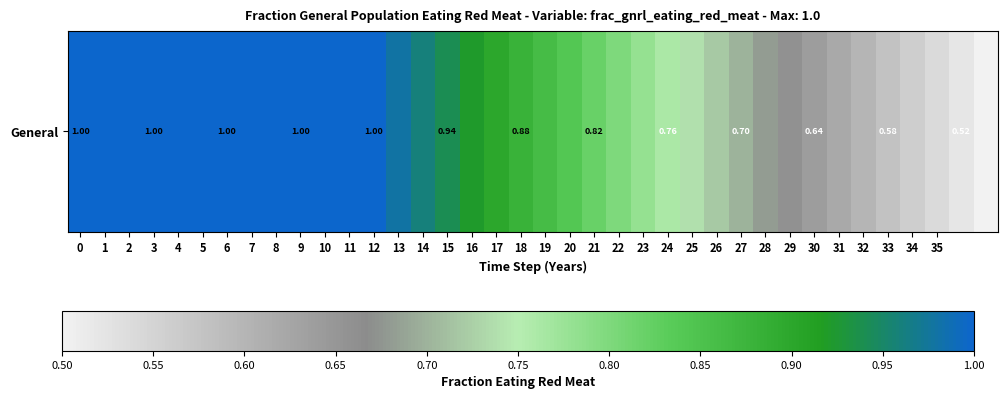

What is the difference between the second highest and second lowest values?

0.5